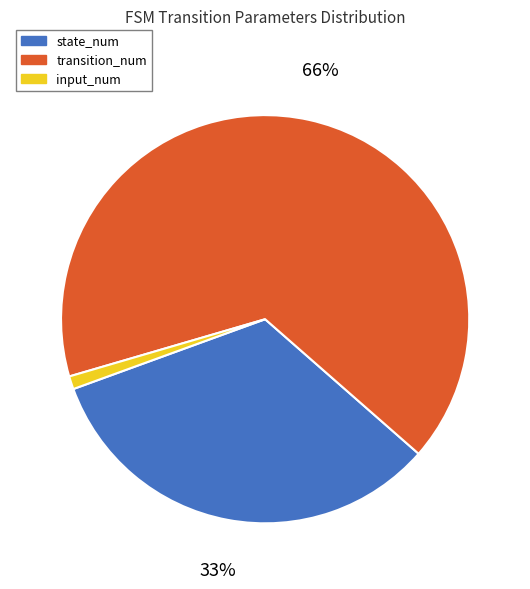

How many segments does this pie chart have?

3